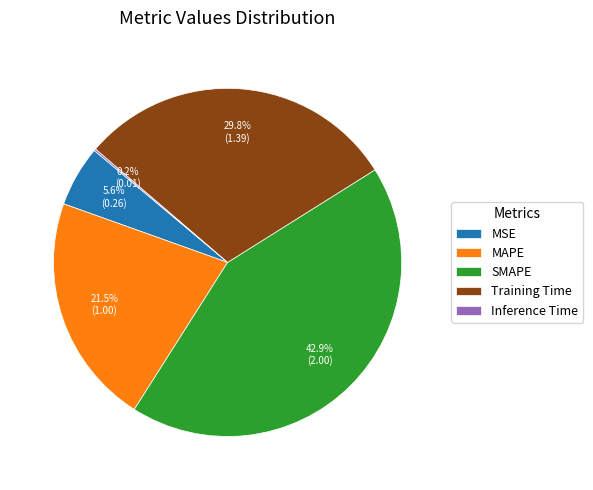

Is there any slice that represents more than half of the pie?

No